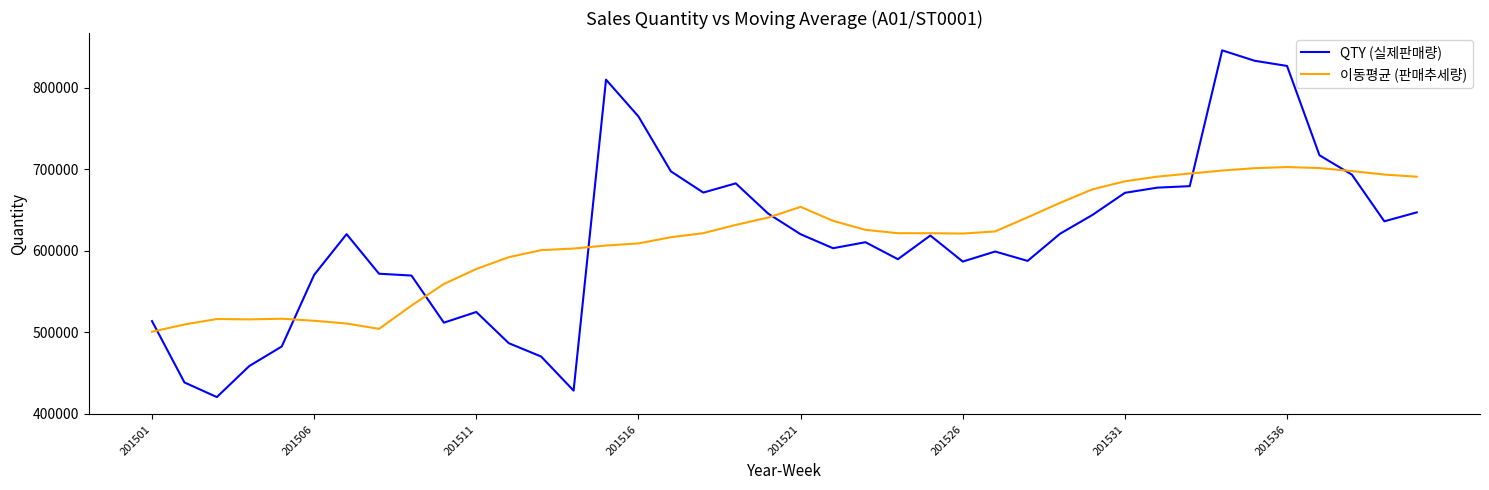

Which series has the widest spread of values?

QTY (실제판매량)